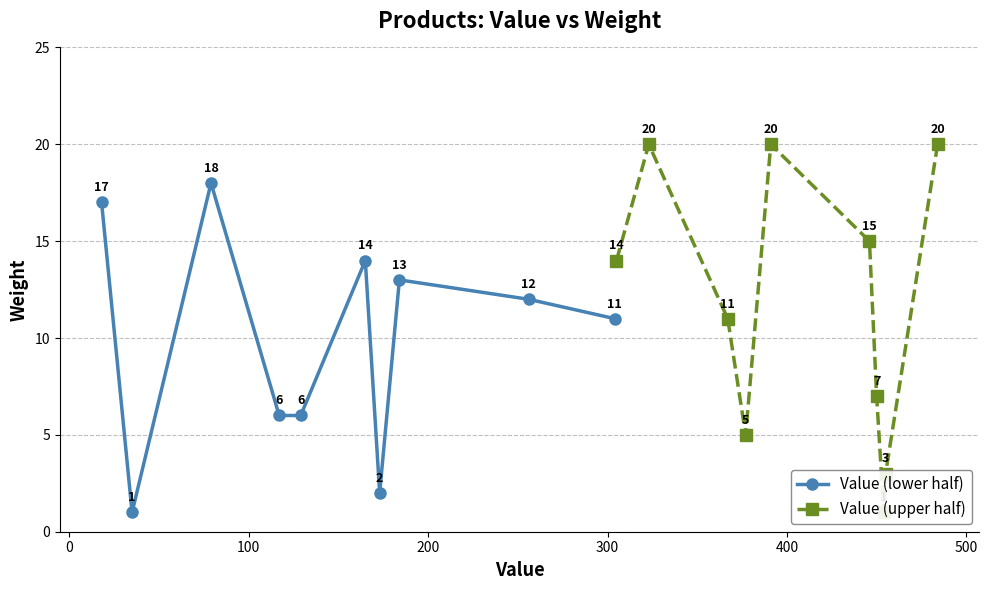

What is the value of the Value (lower half) point at the 1st from the left?

17